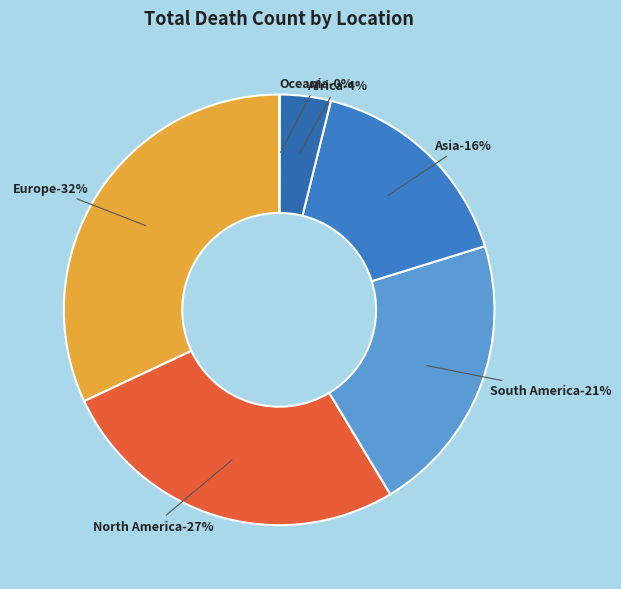

To the nearest percent, what is the average slice percentage?

17%